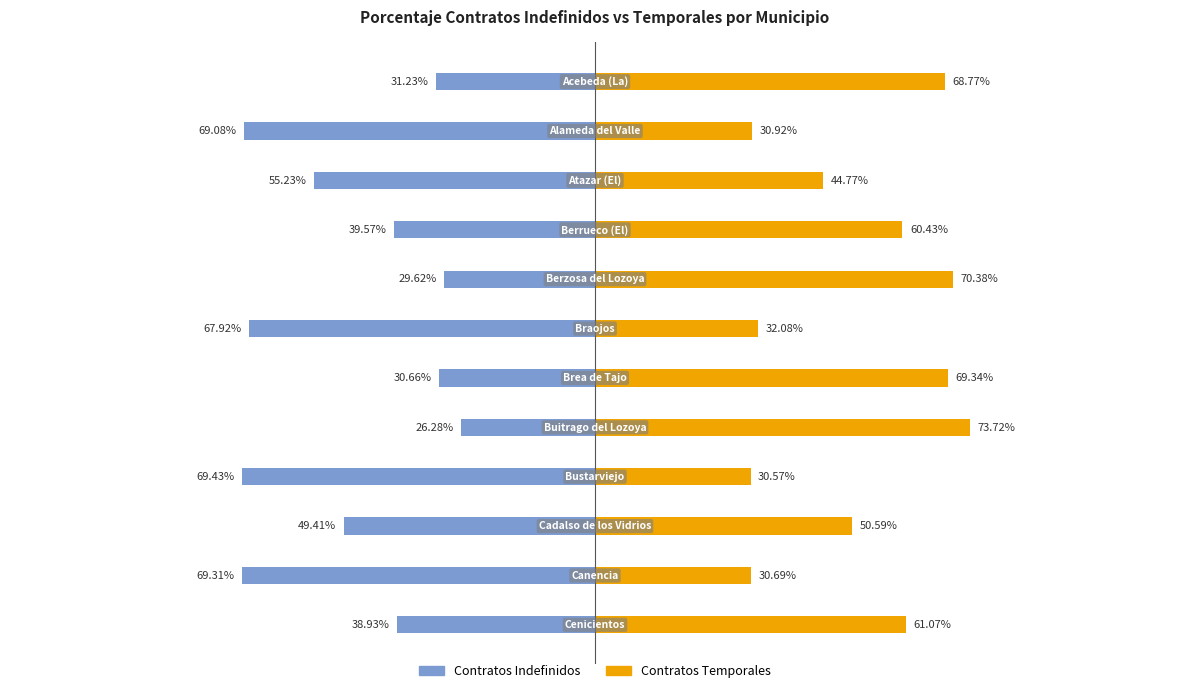

Reading left to right, what are all the values shown in this chart?

Porcentaje Contratos Indefinidos: -31.2	-69.1	-55.2	-39.6	-29.6	-67.9	-30.7	-26.3	-69.4	-49.4	-69.3	-38.9
Porcentaje Contratos Temporales: 68.8	30.9	44.8	60.4	70.4	32.1	69.3	73.7	30.6	50.6	30.7	61.1